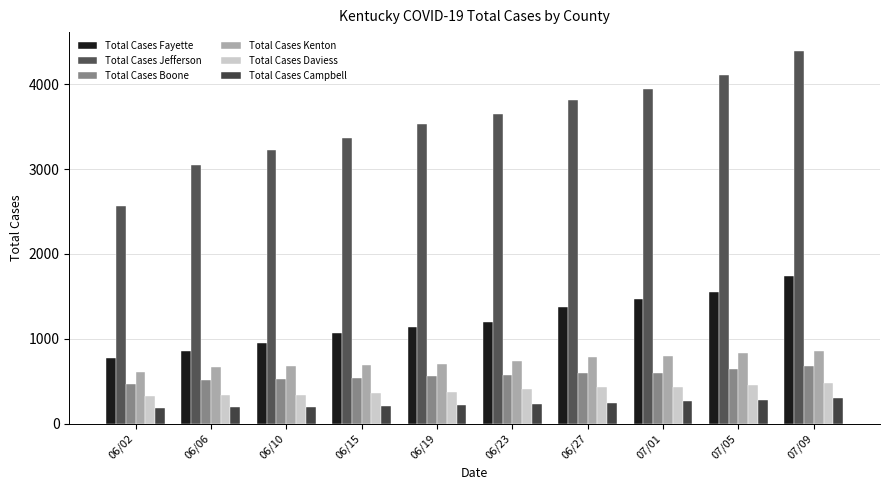

How many series are shown in this chart?

6